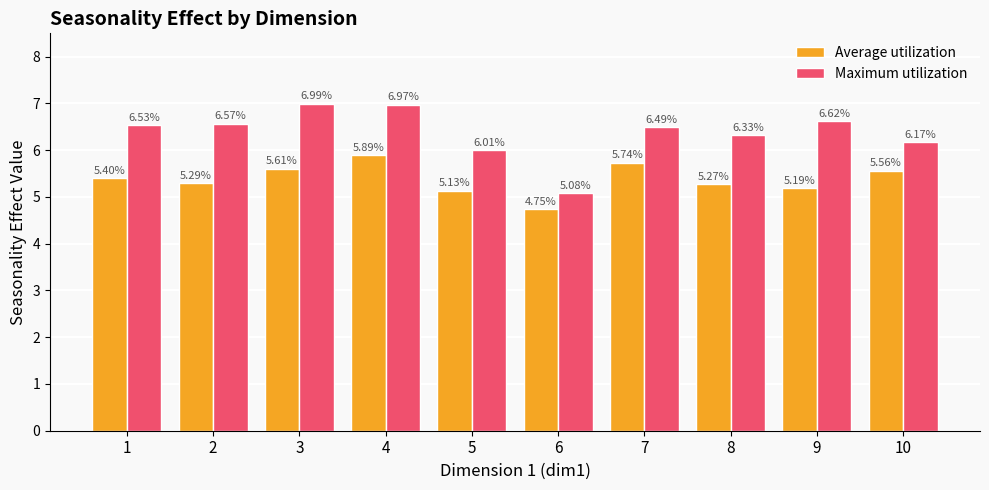

At which label is Average utilization closest to 5?

5